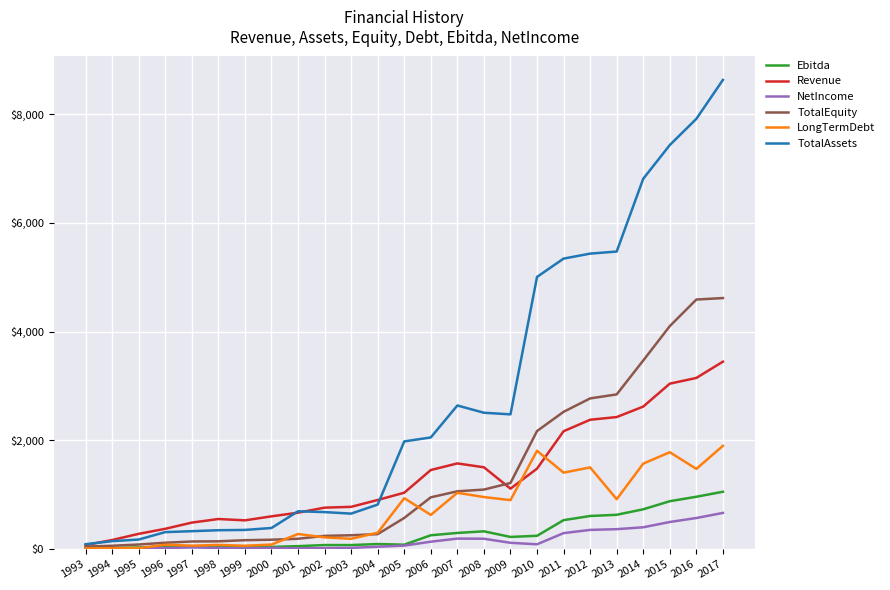

True or false: TotalAssets has more than 1 points higher than both neighbors.

True